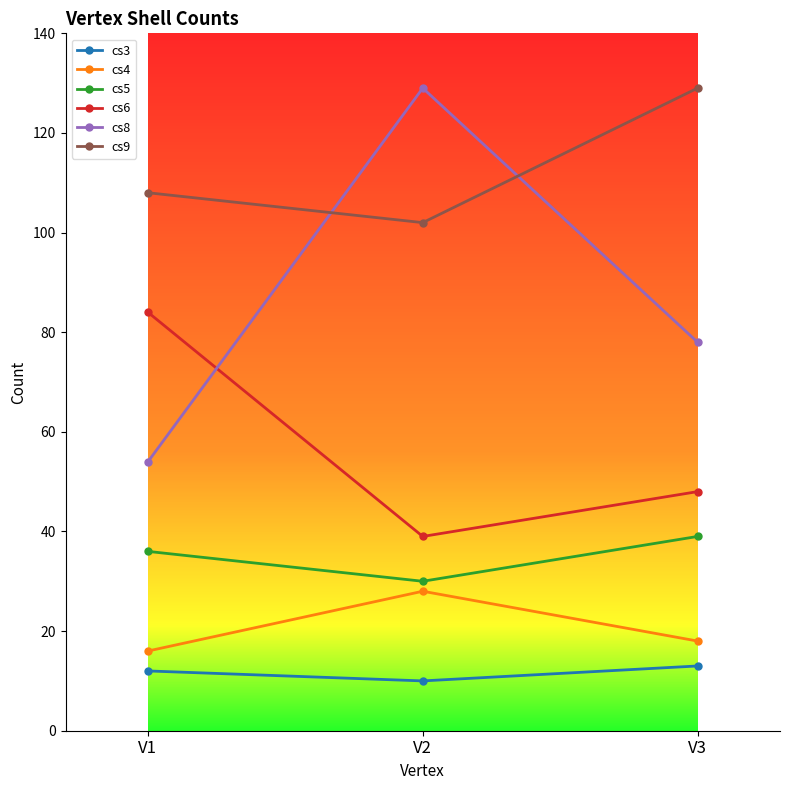

Is the value of cs4 at V3 greater than the value of cs3 at V1?

Yes